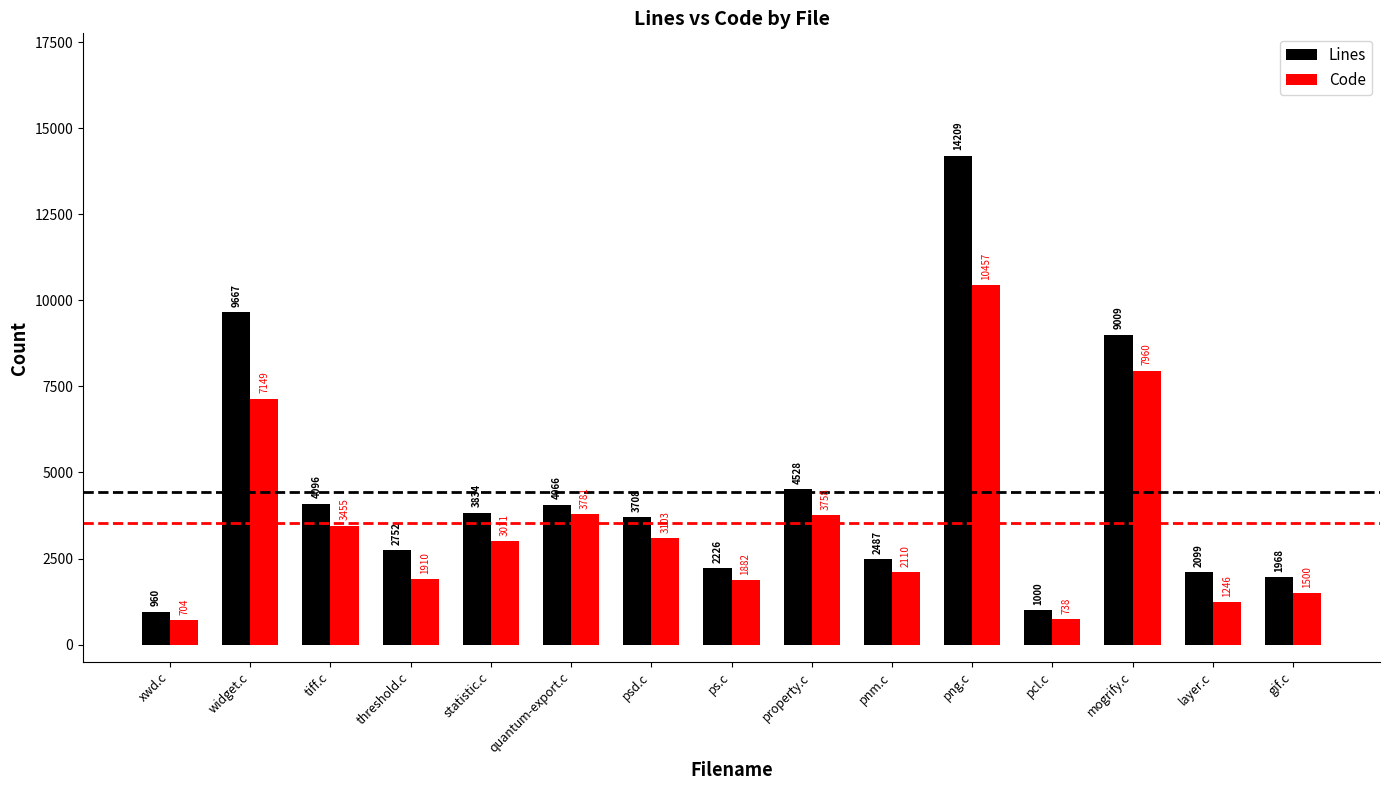

Reading left to right, extract all data points from this chart.

Lines: xwd.c=960	widget.c=9667	tiff.c=4096	threshold.c=2752	statistic.c=3834	quantum-export.c=4066	psd.c=3708	ps.c=2226	property.c=4528	pnm.c=2487	png.c=14209	pcl.c=1000	mogrify.c=9009	layer.c=2099	gif.c=1968
Code: xwd.c=704	widget.c=7149	tiff.c=3455	threshold.c=1910	statistic.c=3011	quantum-export.c=3781	psd.c=3103	ps.c=1882	property.c=3758	pnm.c=2110	png.c=10457	pcl.c=738	mogrify.c=7960	layer.c=1246	gif.c=1500